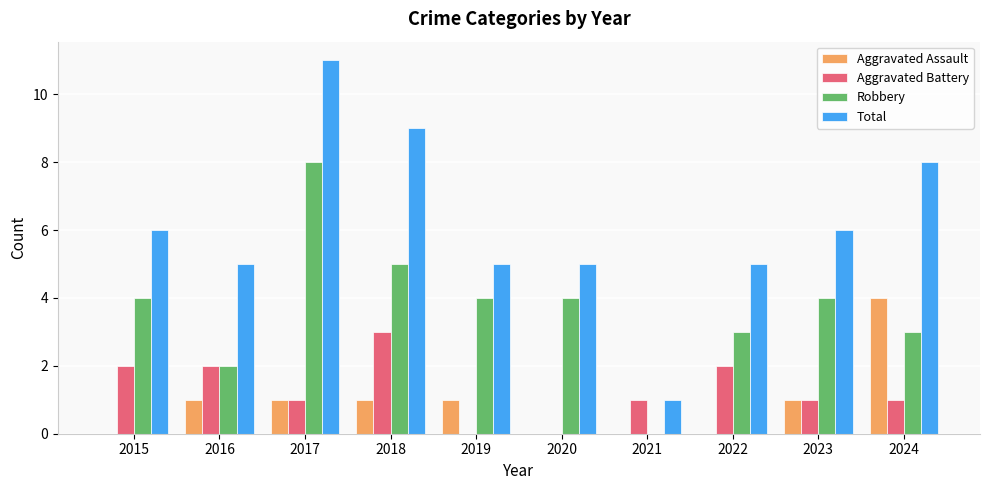

At which label does Aggravated Battery reach its peak?

2018